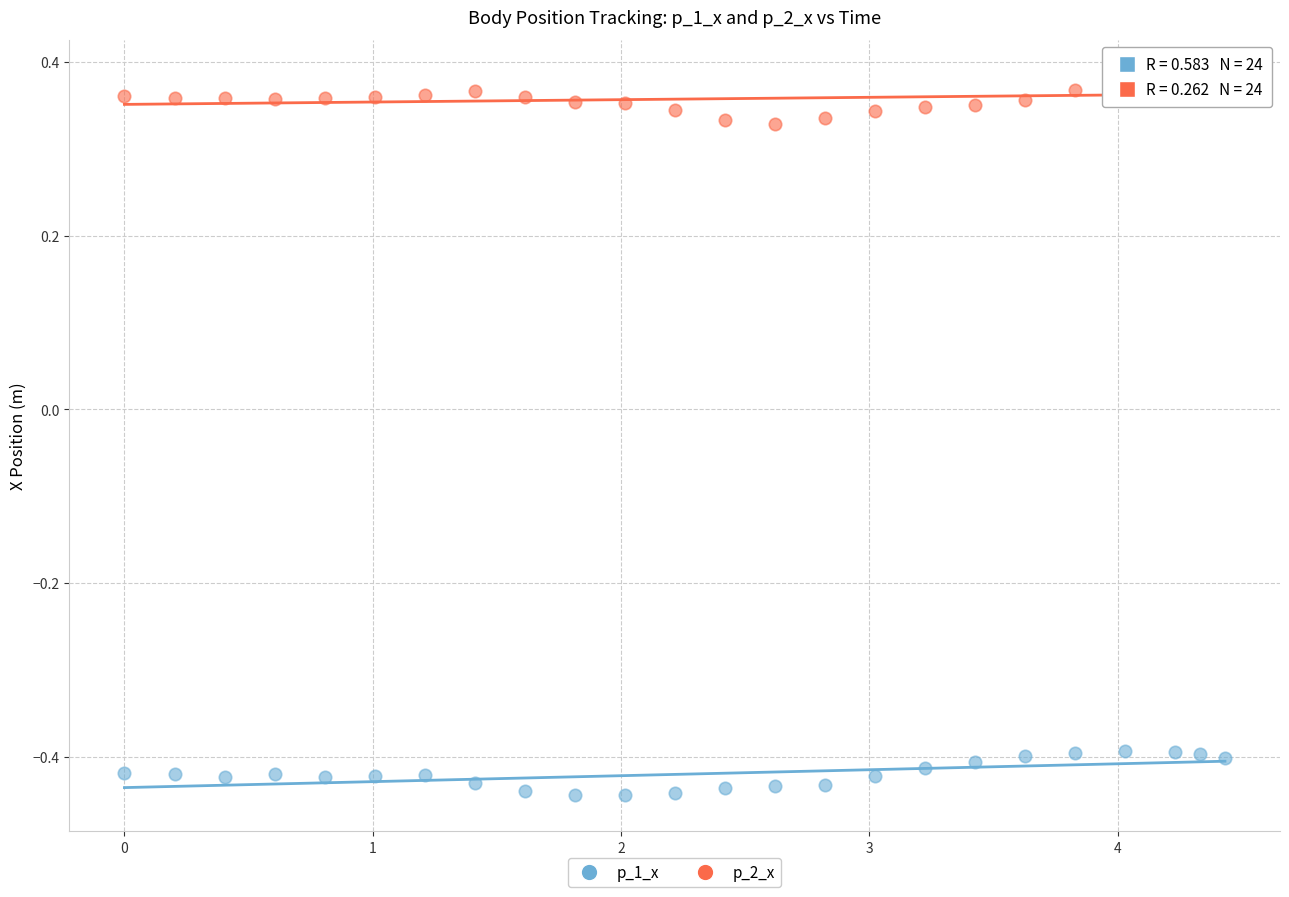

Which series contains the lowest Y value?

p_1_x